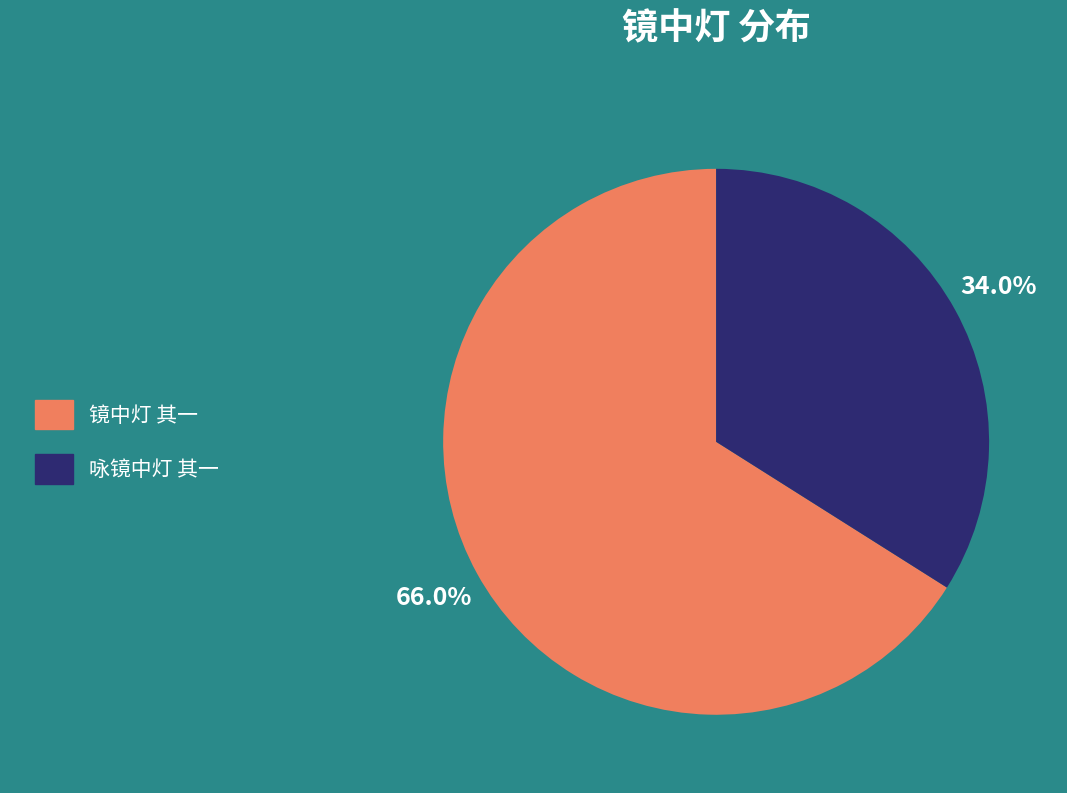

Rank the categories by value from lowest to highest.

咏镜中灯 其一, 镜中灯 其一